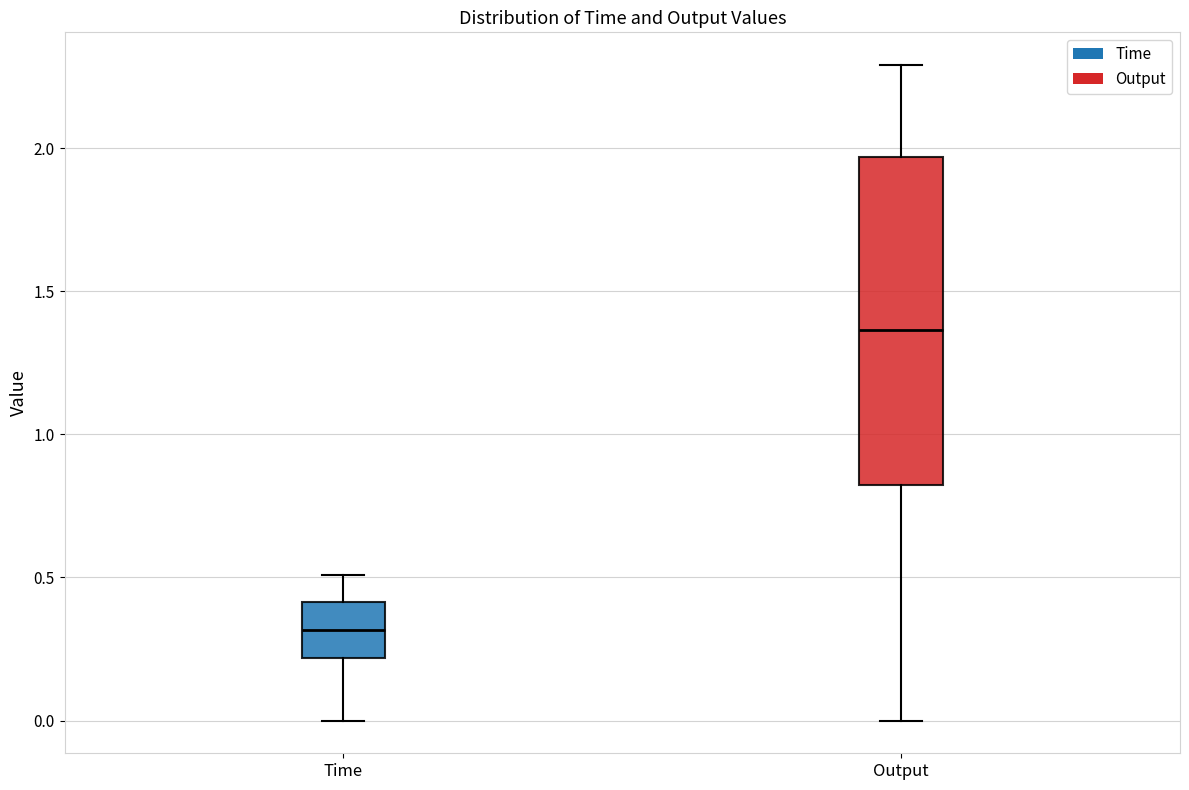

Where does the upper whisker of the box for Time end on the y-axis? The values are not printed on the chart, so give them approximately, as read against the axis.

0.50